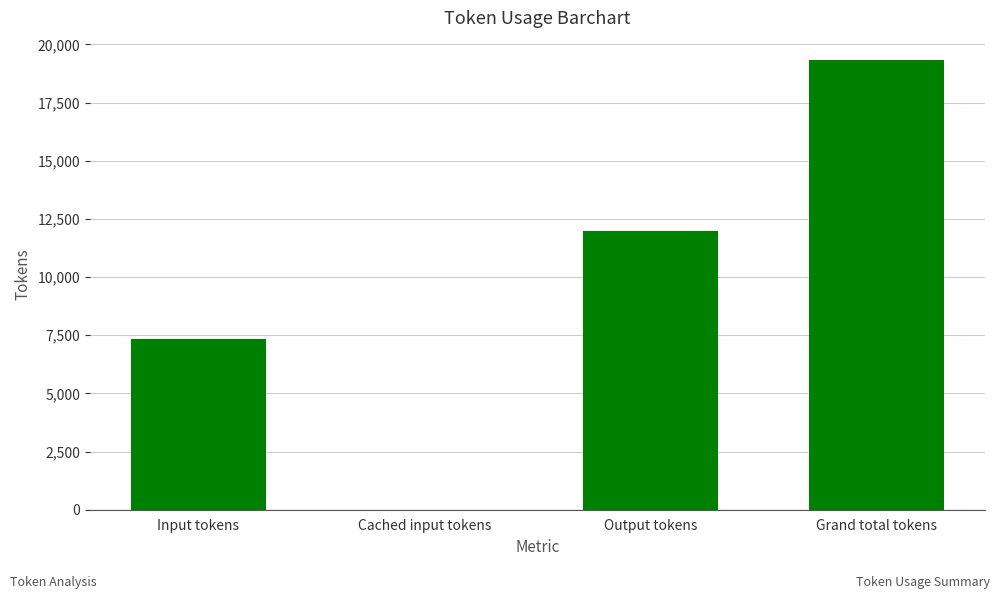

Which has a higher value, Cached input tokens or Input tokens?

Input tokens